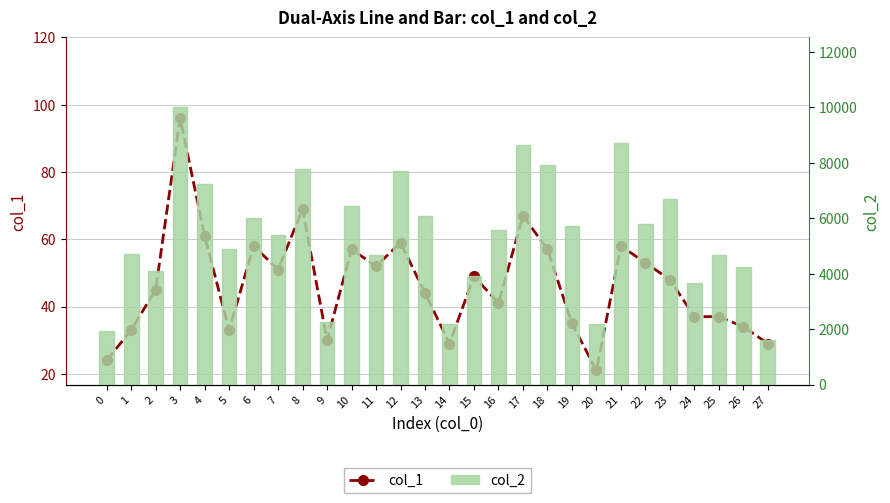

What is the total value across all series at 20?

2221